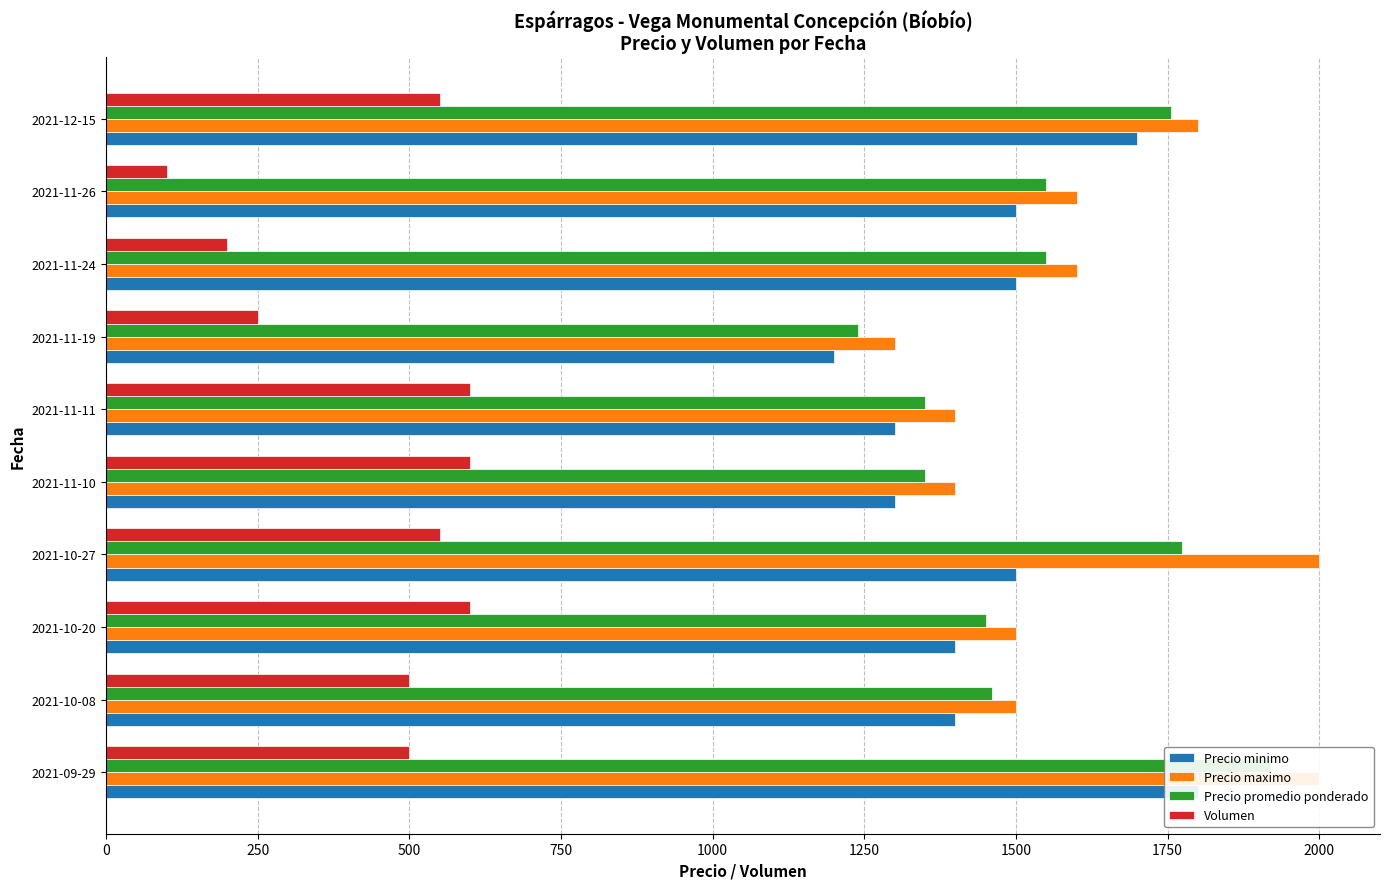

How many data points in Precio minimo are above 1500?

2